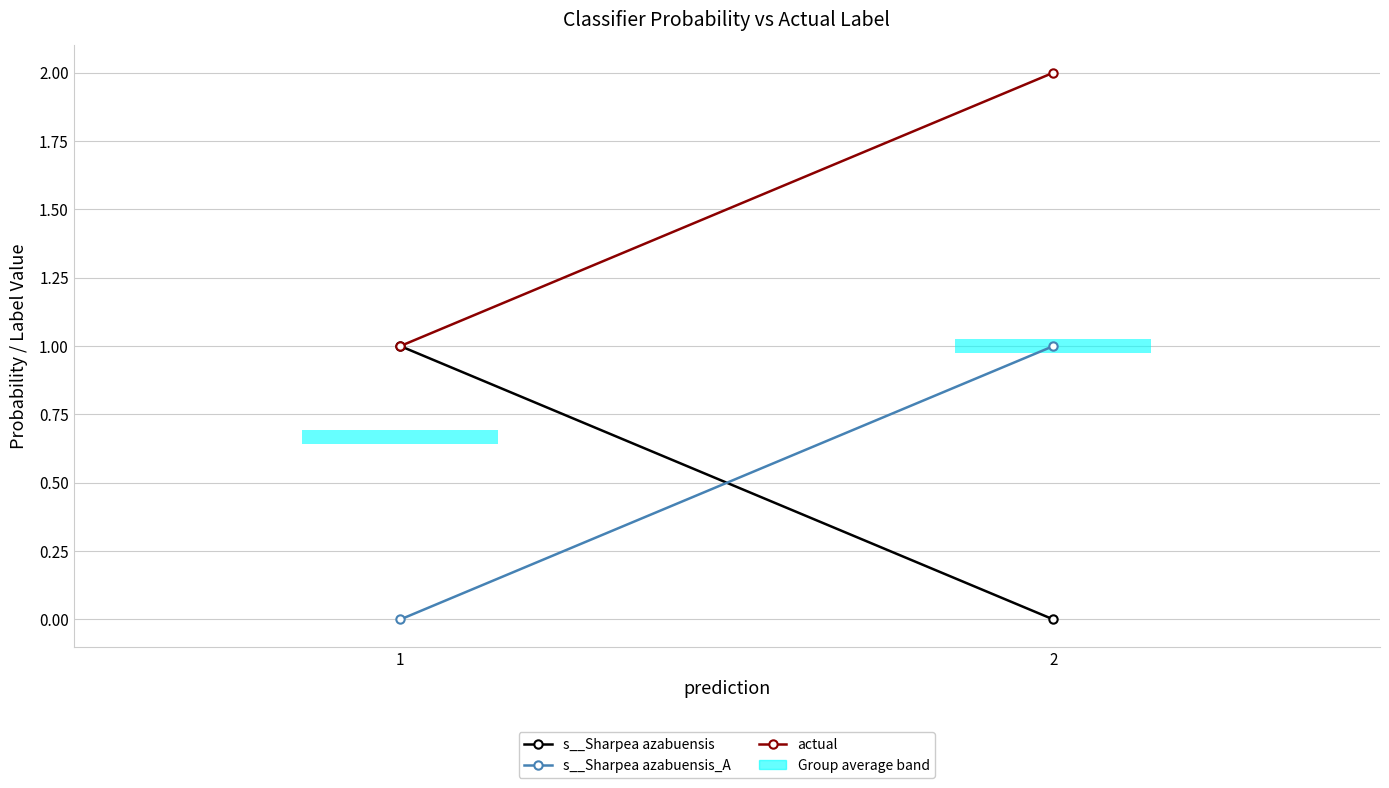

What is the spread (max minus min) of values at 1?

1.0